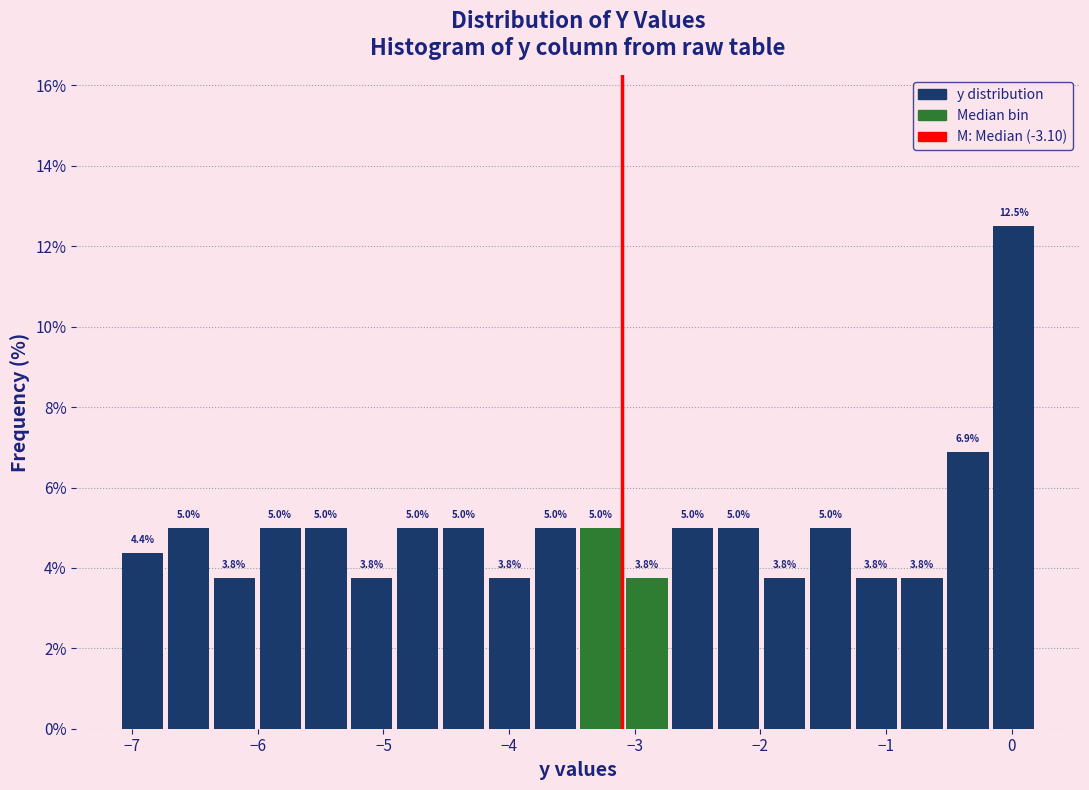

Read against the x-axis, roughly where is the centre of the tallest bar?

0.0